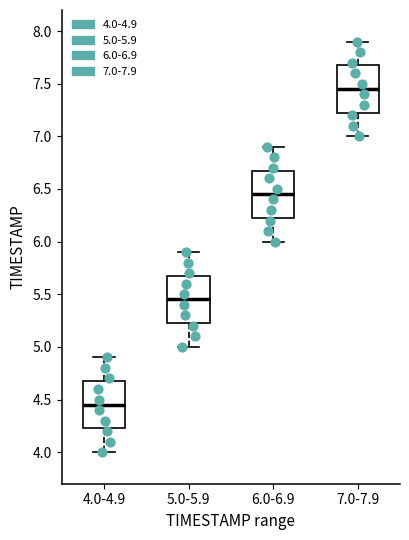

Reading left to right, read every box against the y-axis: the position of its median line, the range the box covers, and the ends of its whiskers. The values are not printed on the chart, so give them approximately, as read against the axis.

4.0-4.9: median 4.45, box 4.25 to 4.70, whiskers 4.00 to 4.90
5.0-5.9: median 5.45, box 5.25 to 5.70, whiskers 5.00 to 5.90
6.0-6.9: median 6.45, box 6.25 to 6.70, whiskers 6.00 to 6.90
7.0-7.9: median 7.45, box 7.25 to 7.70, whiskers 7.00 to 7.90